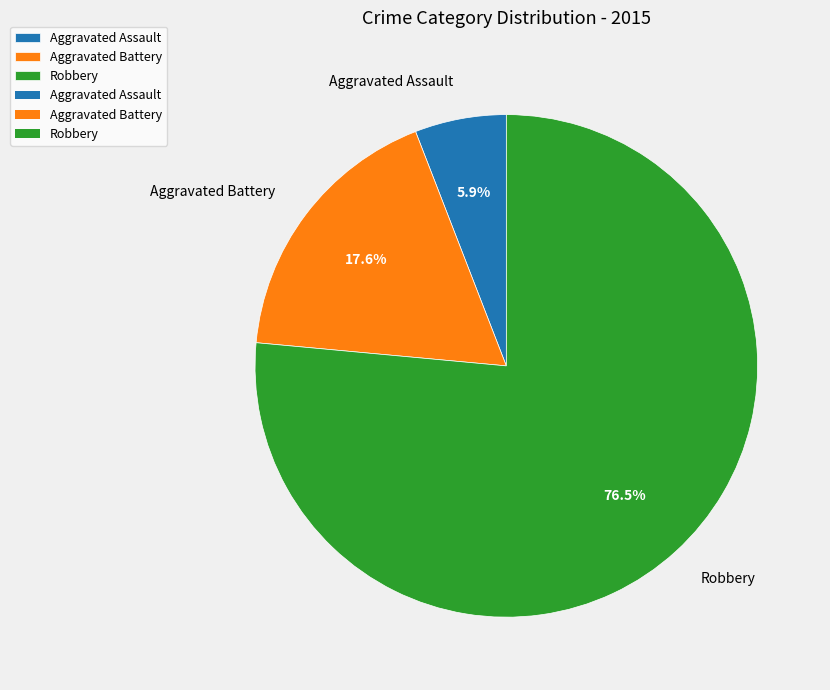

To the nearest percent, what is the difference between the largest and smallest slice percentages?

71%